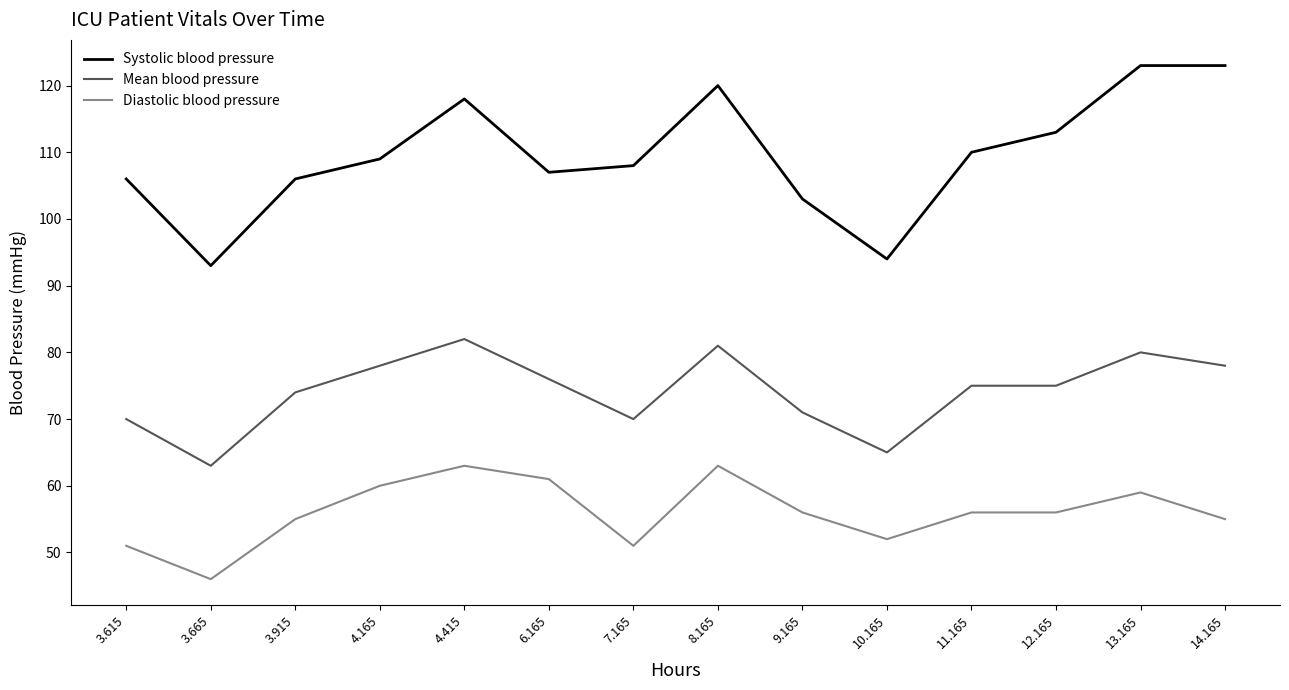

What is the maximum value for Mean blood pressure?

82